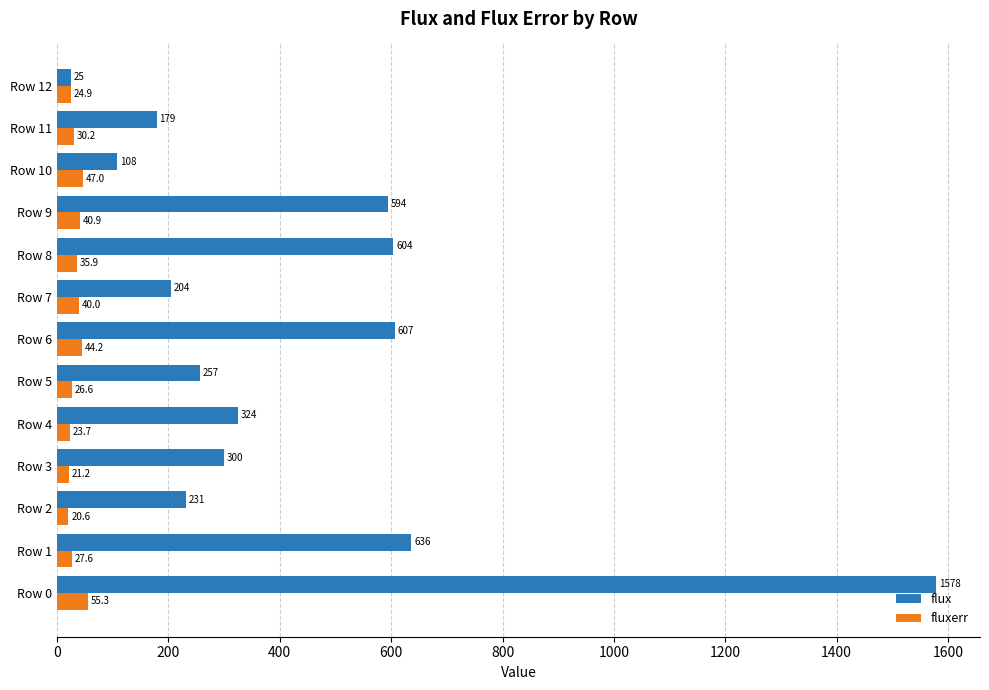

What is the sum of all fluxerr values?

438.1